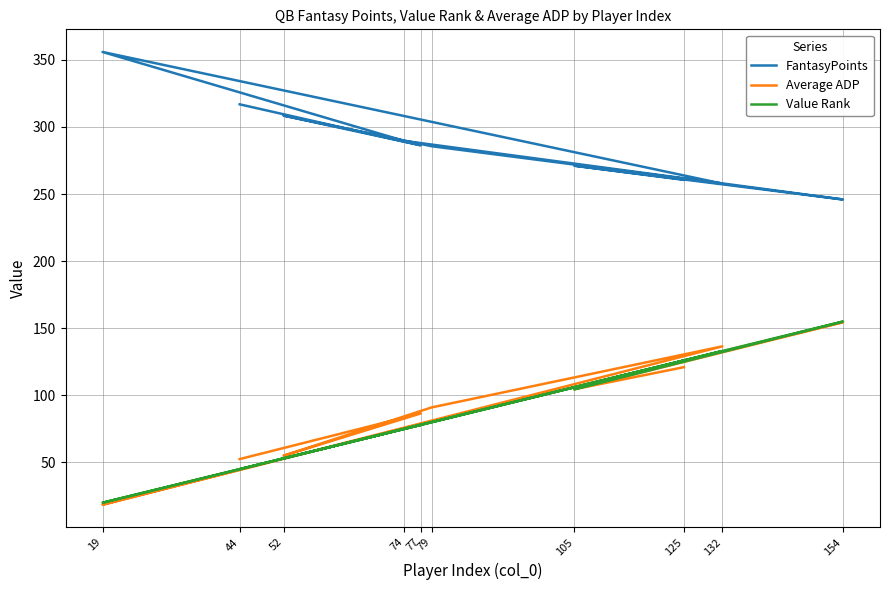

What is the difference between the maximum and minimum values in the Value Rank series?

135.0